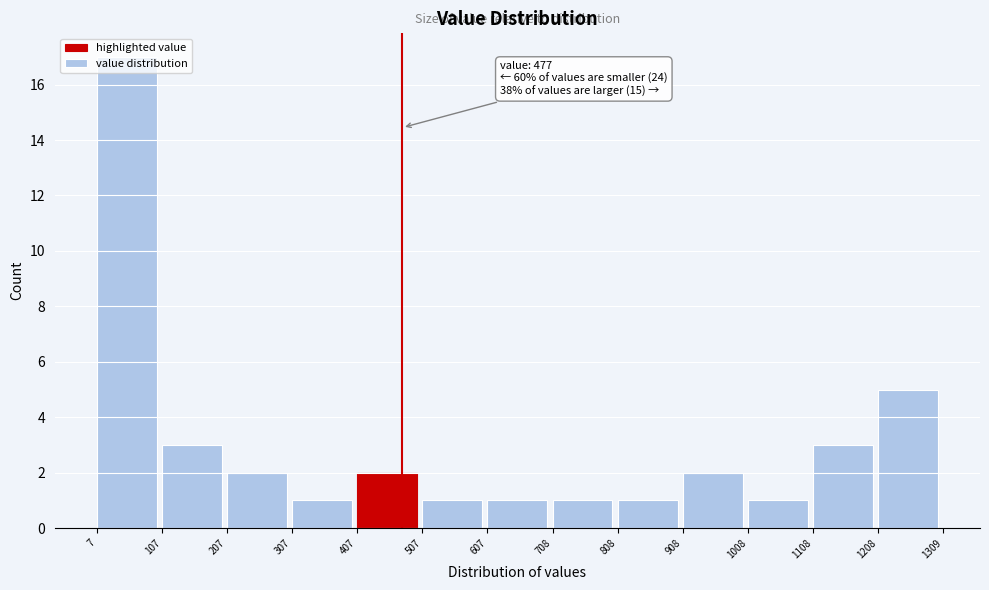

Over which range of the x-axis is the bar tallest?

7 to 107